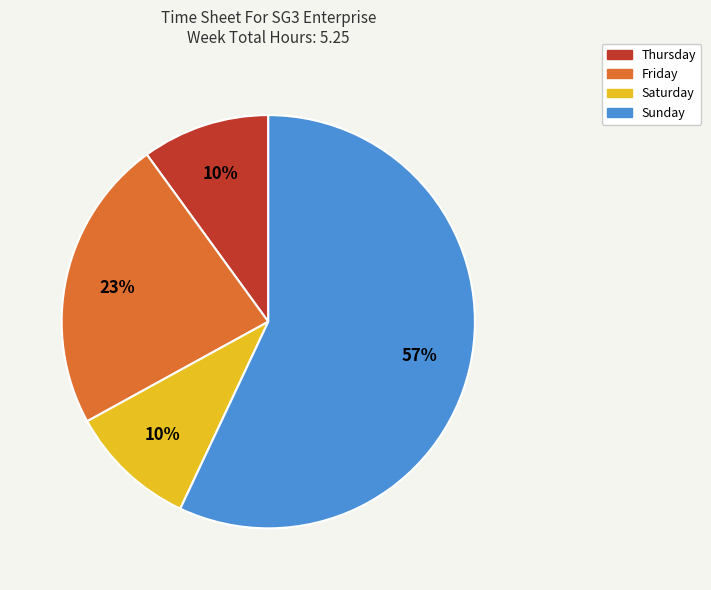

The Saturday slice represents 14% of the pie. True or false?

False